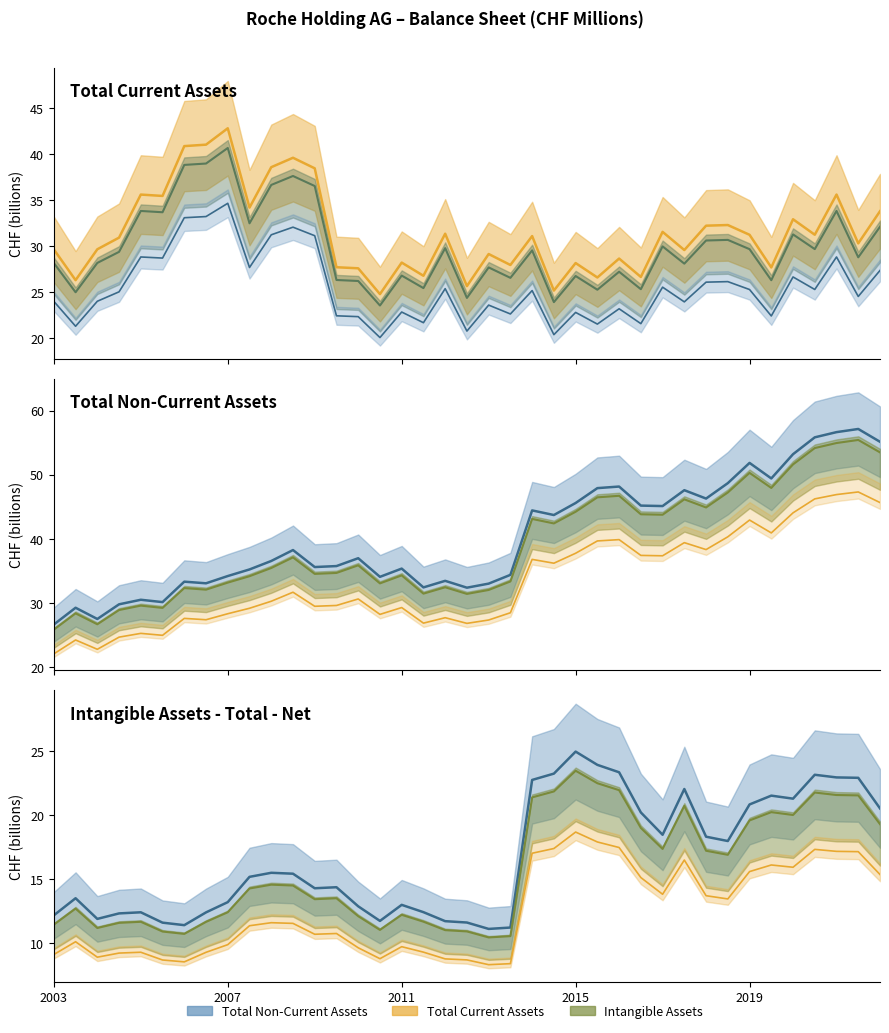

Reading left to right, list all the values displayed in this chart.

Total Current Assets: 29.7	26.3	29.7	30.9	35.6	35.5	40.9	41.1	42.8	34.2	38.6	39.6	38.5	27.7	27.6	24.8	28.2	26.8	31.4	25.7	29.2	28.0	31.1	25.2	28.2	26.6	28.7	26.7	31.6	29.6	32.2	32.3	31.3	27.7	32.9	31.3	35.6	30.3	33.8
Total Non-Current Assets: 26.6	29.2	27.5	29.8	30.5	30.1	33.3	33.1	34.2	35.2	36.5	38.2	35.6	35.7	37.0	34.1	35.3	32.4	33.4	32.4	33.0	34.4	44.4	43.7	45.6	47.9	48.1	45.2	45.1	47.6	46.3	48.7	51.8	49.4	53.2	55.8	56.6	57.1	55.1
Intangible Assets - Total - Net: 12.2	13.5	11.9	12.3	12.4	11.6	11.4	12.4	13.2	15.2	15.5	15.4	14.3	14.3	12.9	11.7	13.0	12.4	11.7	11.6	11.1	11.2	22.7	23.2	24.9	23.9	23.3	20.2	18.4	22.0	18.3	18.0	20.8	21.5	21.3	23.1	22.9	22.9	20.5